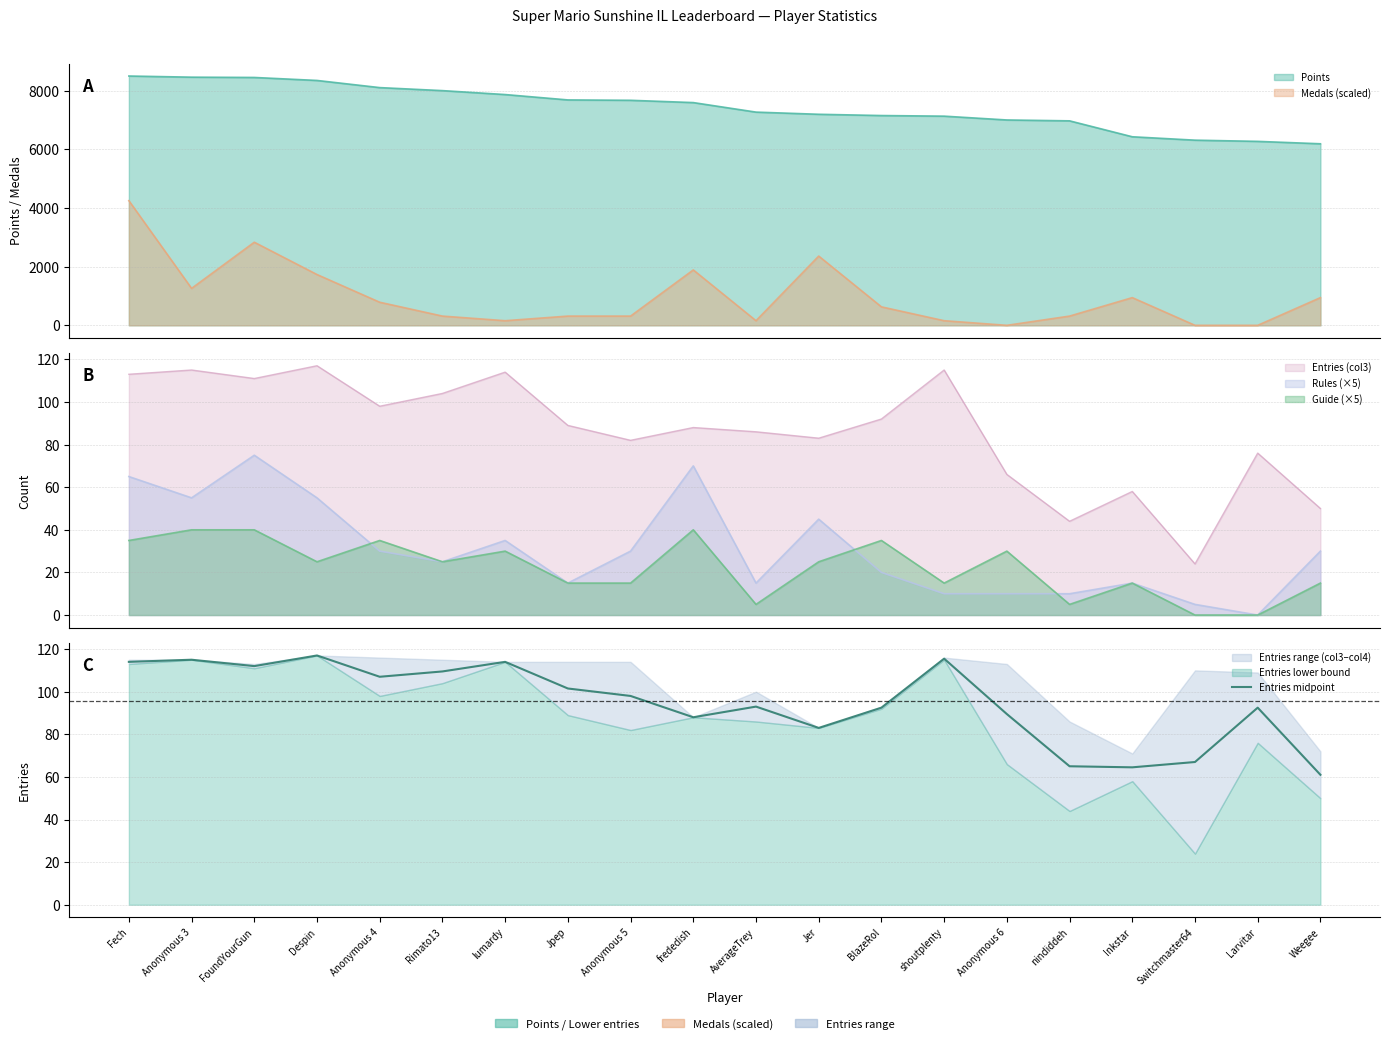

List the labels in order of value, largest first.

Despin, shoutplenty, Anonymous 3, Fech, lumardy, FoundYourGun, Rimato13, Anonymous 4, Jpep, Anonymous 5, AverageTrey, BlazeRol, Larvitar, Anonymous 6, frededish, Jer, Switchmaster64, nindiddeh, Inkstar, Weegee